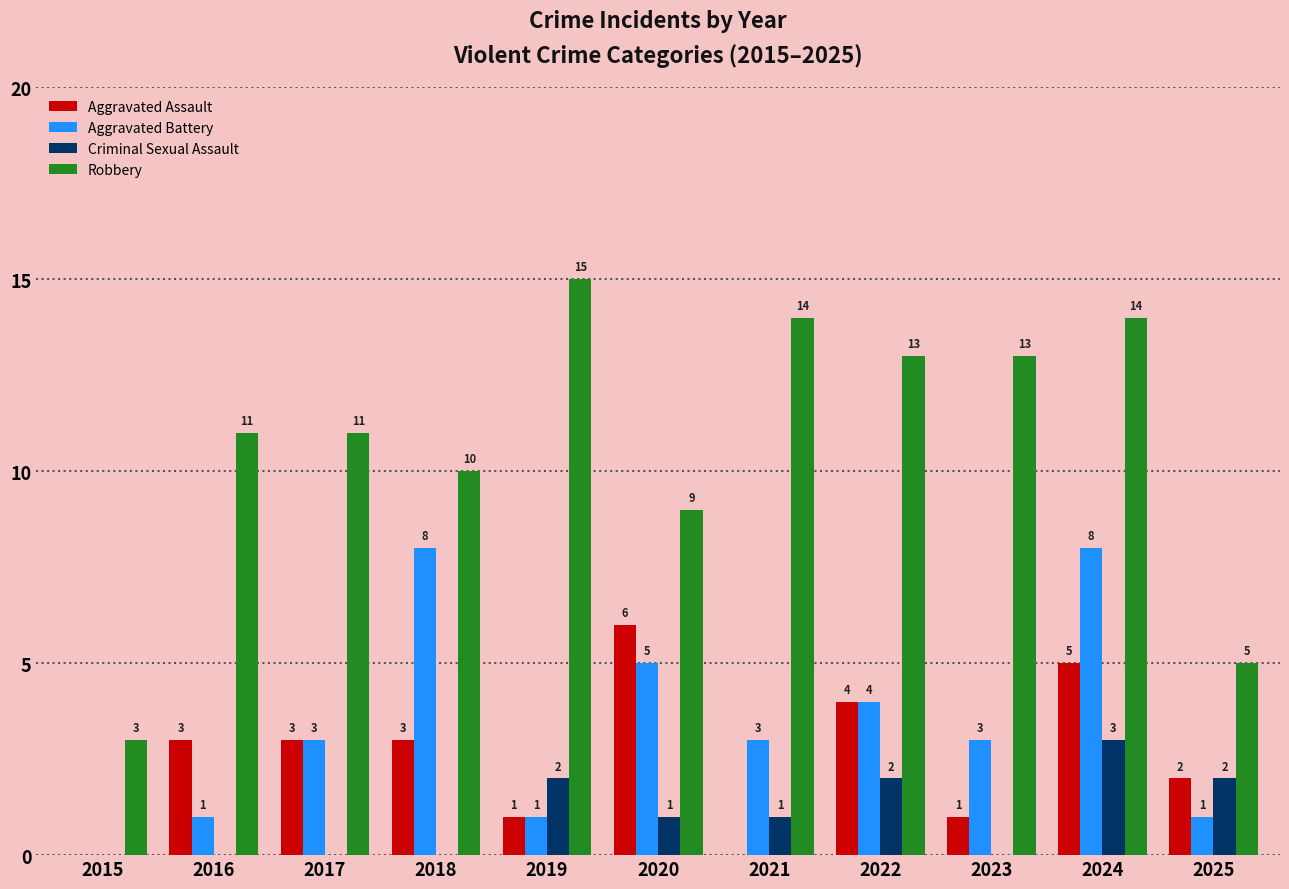

What are all the series names shown in the legend?

Aggravated Assault, Aggravated Battery, Criminal Sexual Assault, Robbery